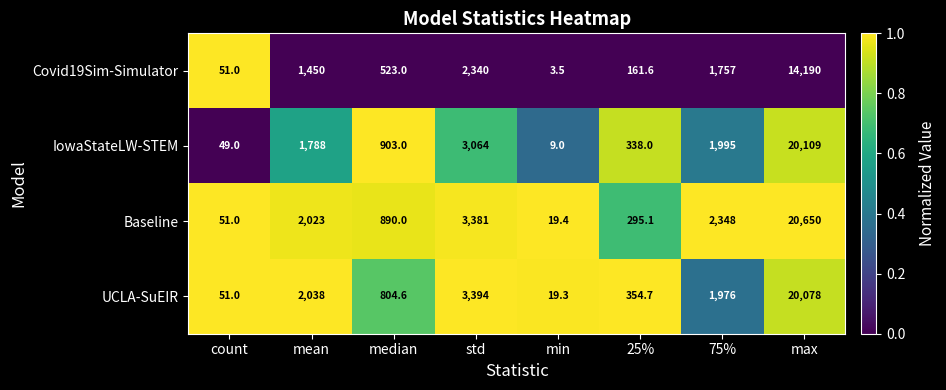

At which category is the sum across all series the highest?

max